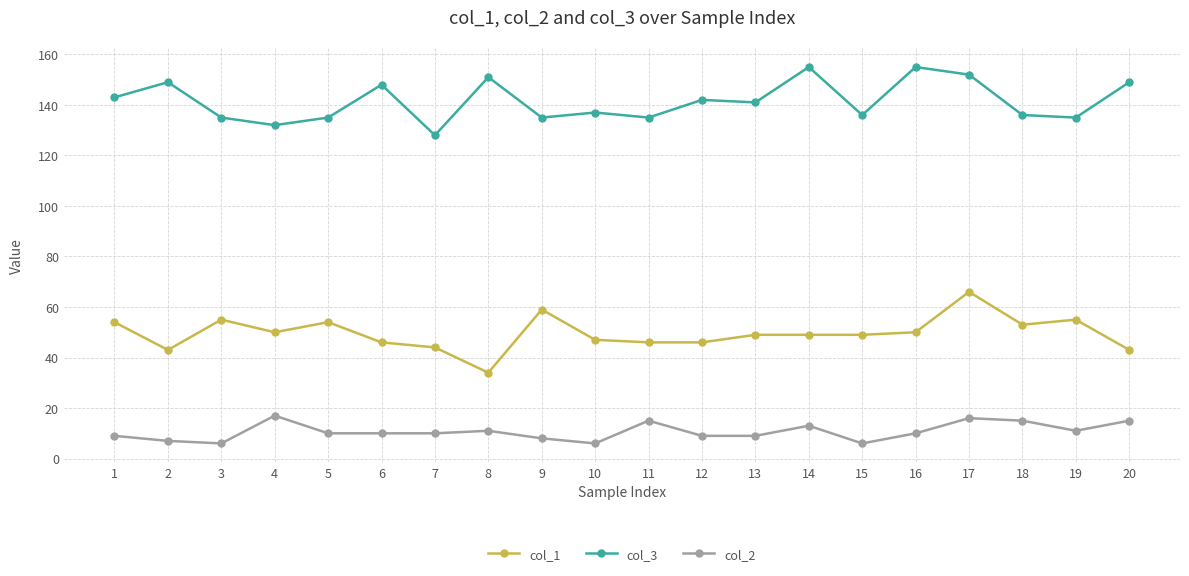

Where is the first local maximum for col_1?

3